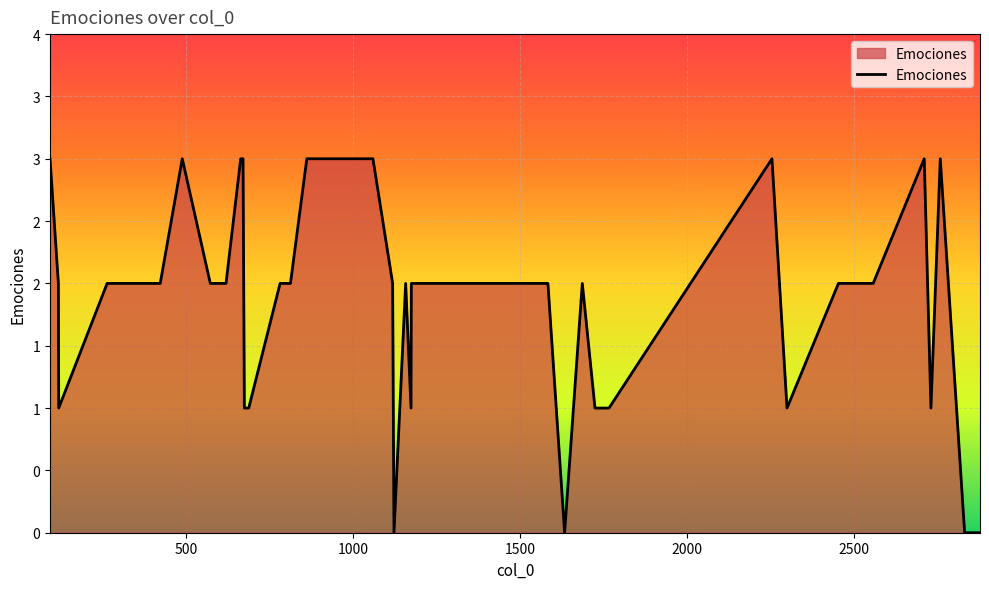

True or false: there are more than 2 points higher than both neighbors.

True